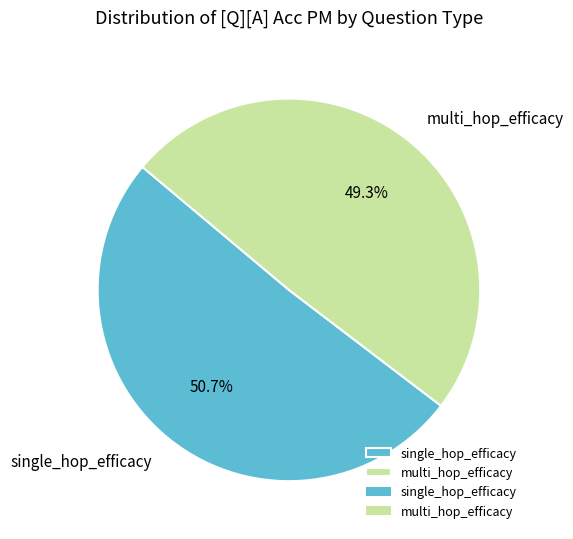

To the nearest percent, what is the average slice percentage?

50%